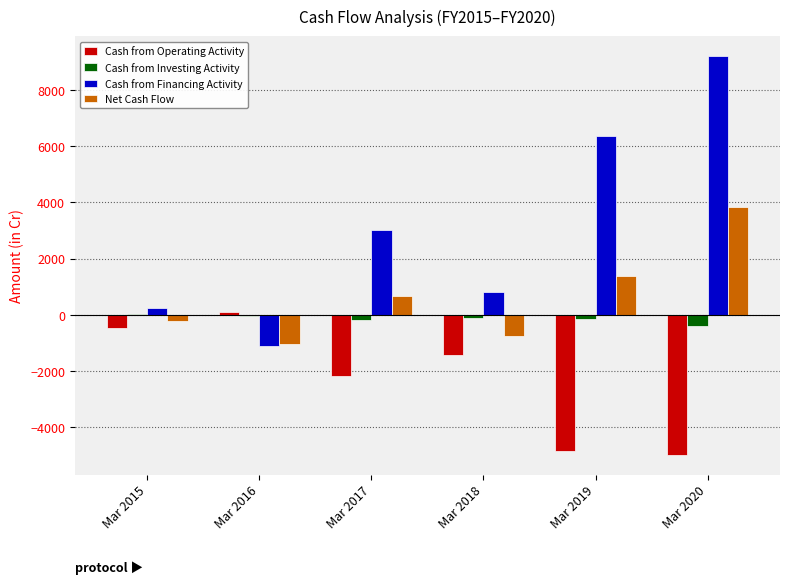

How many values in Cash from Operating Activity are above zero?

1